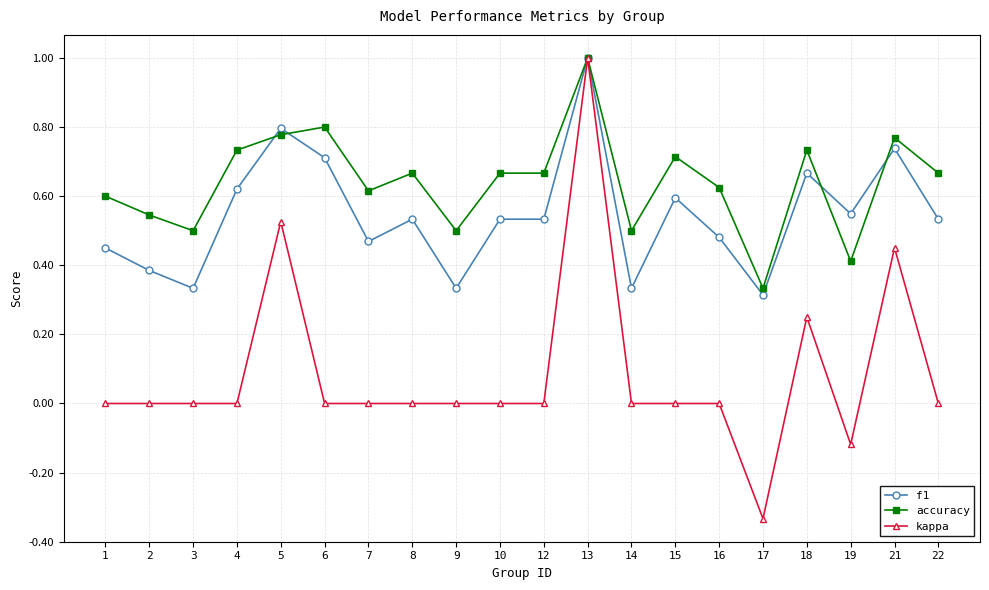

Which series has the largest total across all categories?

accuracy